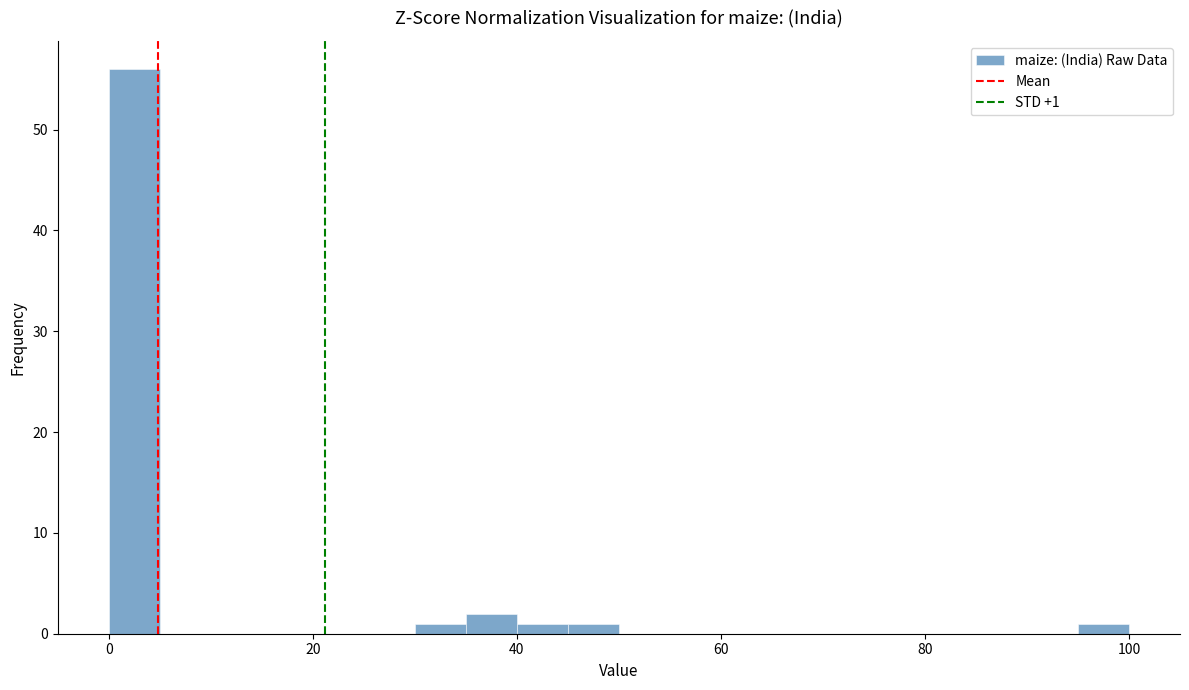

Read against the x-axis, roughly where is the centre of the tallest bar?

2